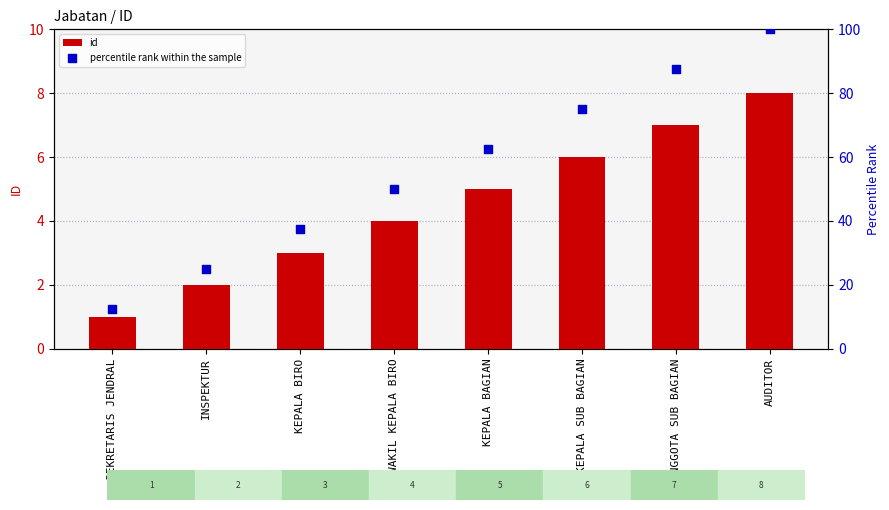

Is the value of percentile rank within the sample at AUDITOR greater than the value of id at SEKRETARIS JENDRAL?

Yes